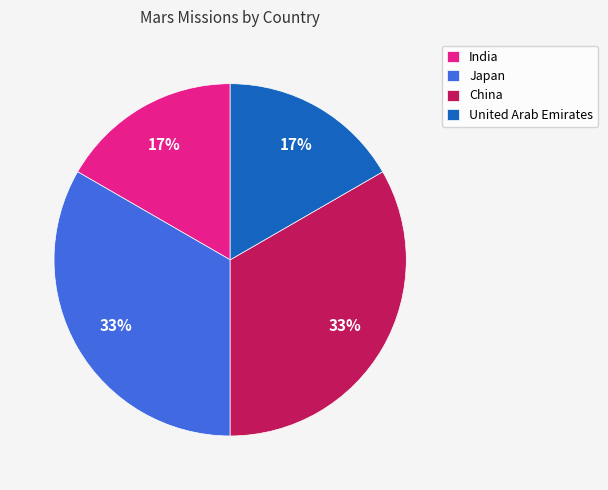

Is there a majority slice in this chart?

No